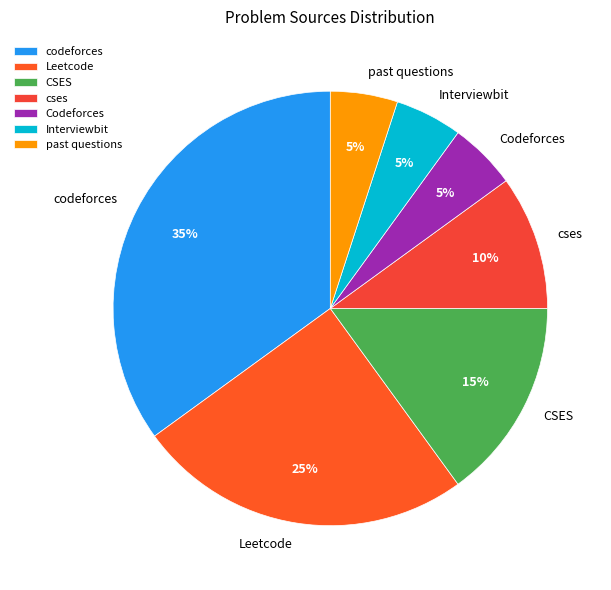

True or false: Codeforces accounts for 1% of the total.

False